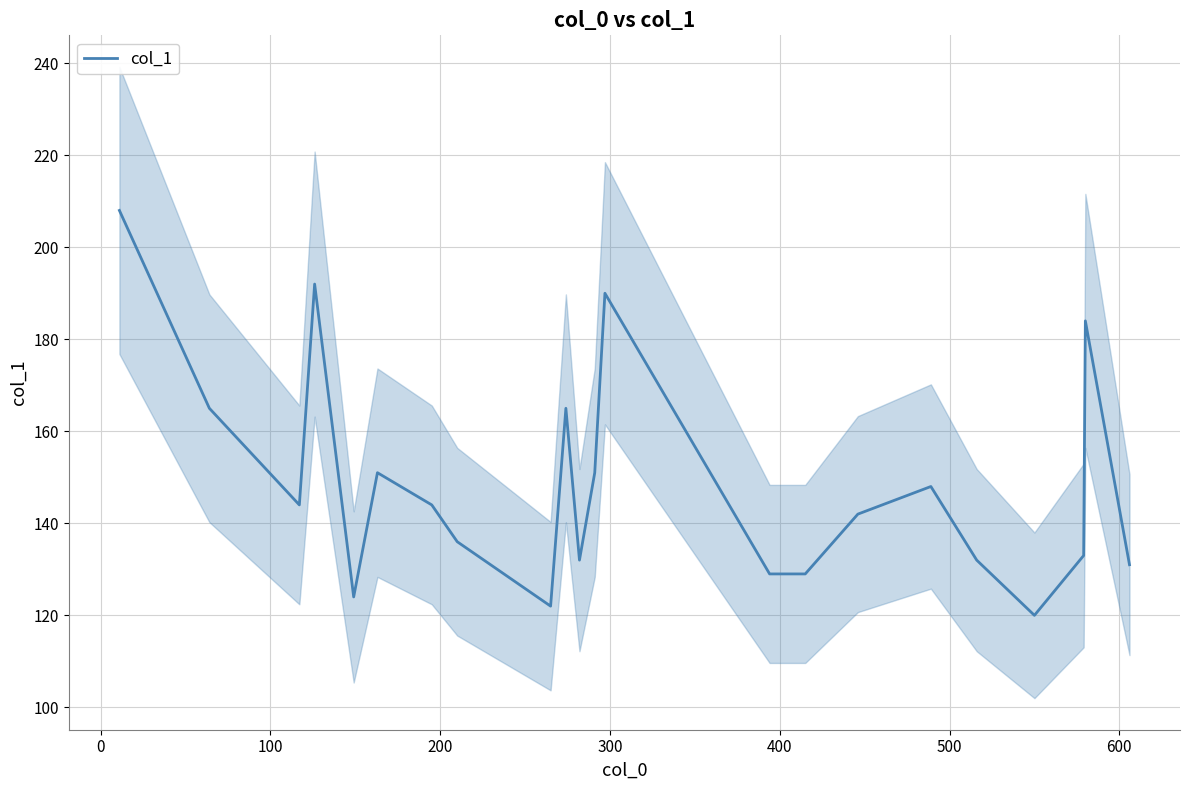

What is the highest value of the col_1 series?

208